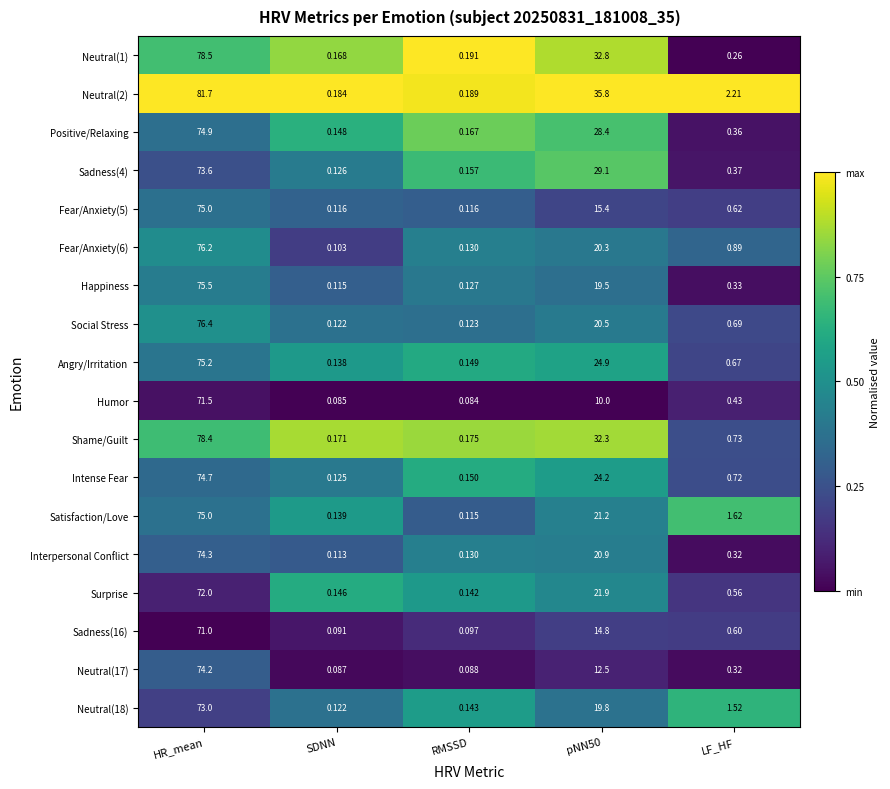

Which category has the lowest value across all series?

RMSSD